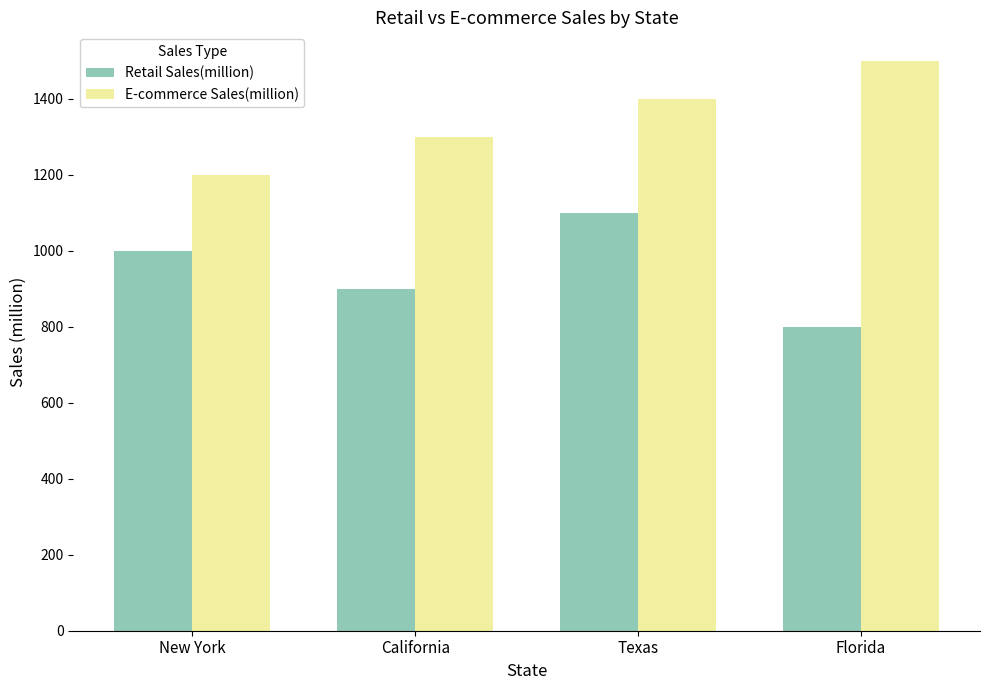

How many groups of bars are there?

4